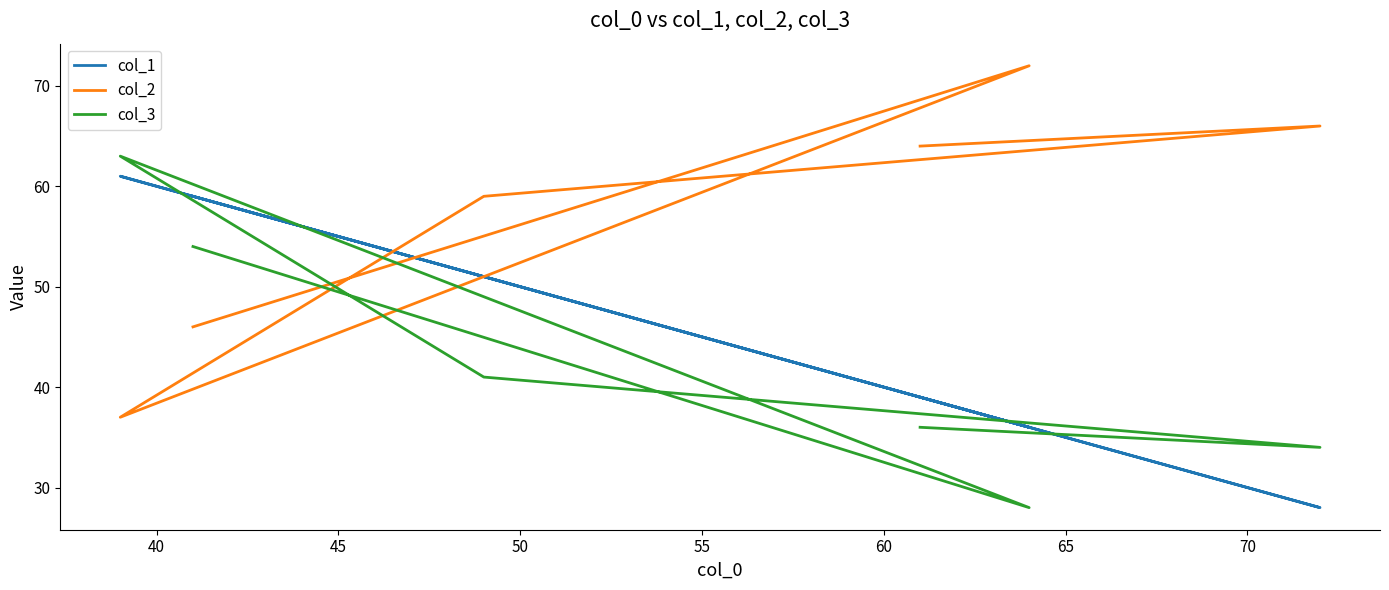

Which series has the largest total across all categories?

col_2